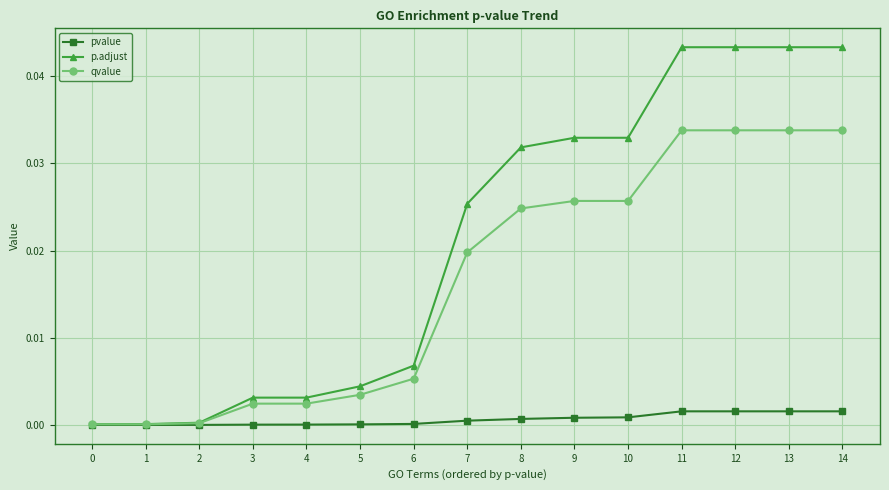

Which series changed the most between 1 and 14?

p.adjust